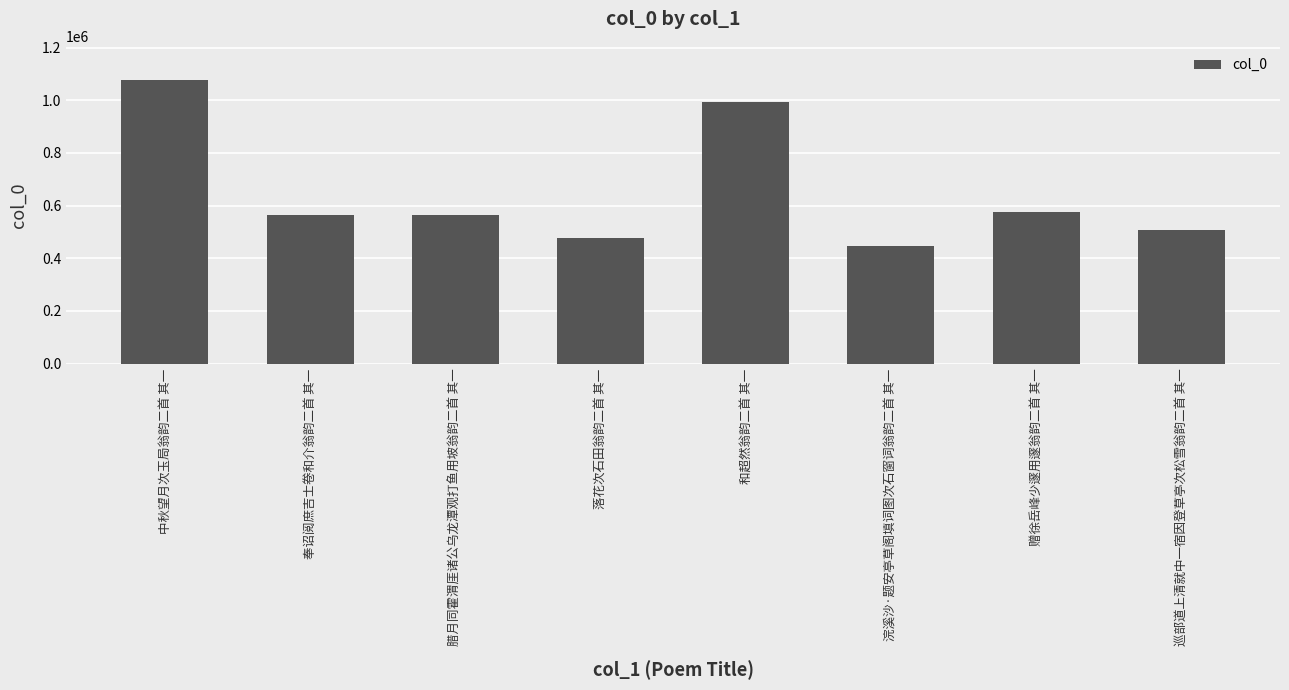

At which label is the value closest to 761393?

赠徐岳峰少邃用邃翁韵二首 其一